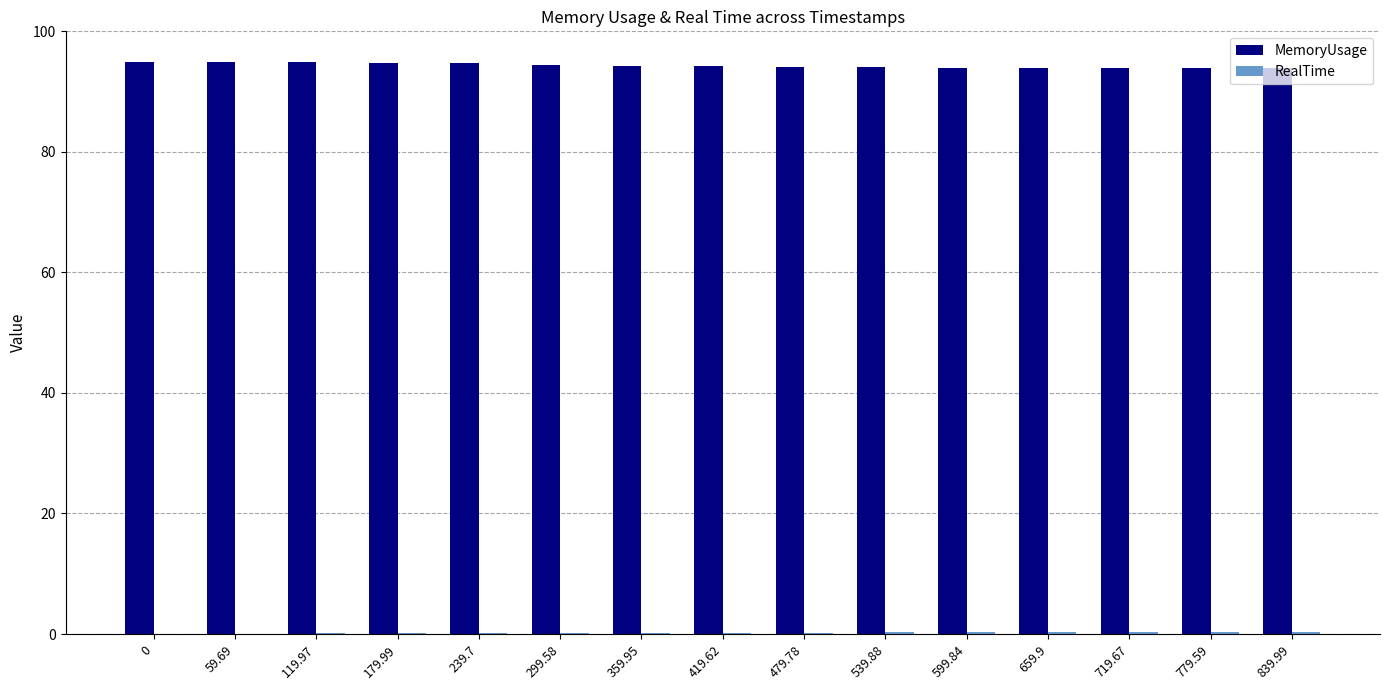

Is it true that MemoryUsage equals 94.0 at 599.84?

True